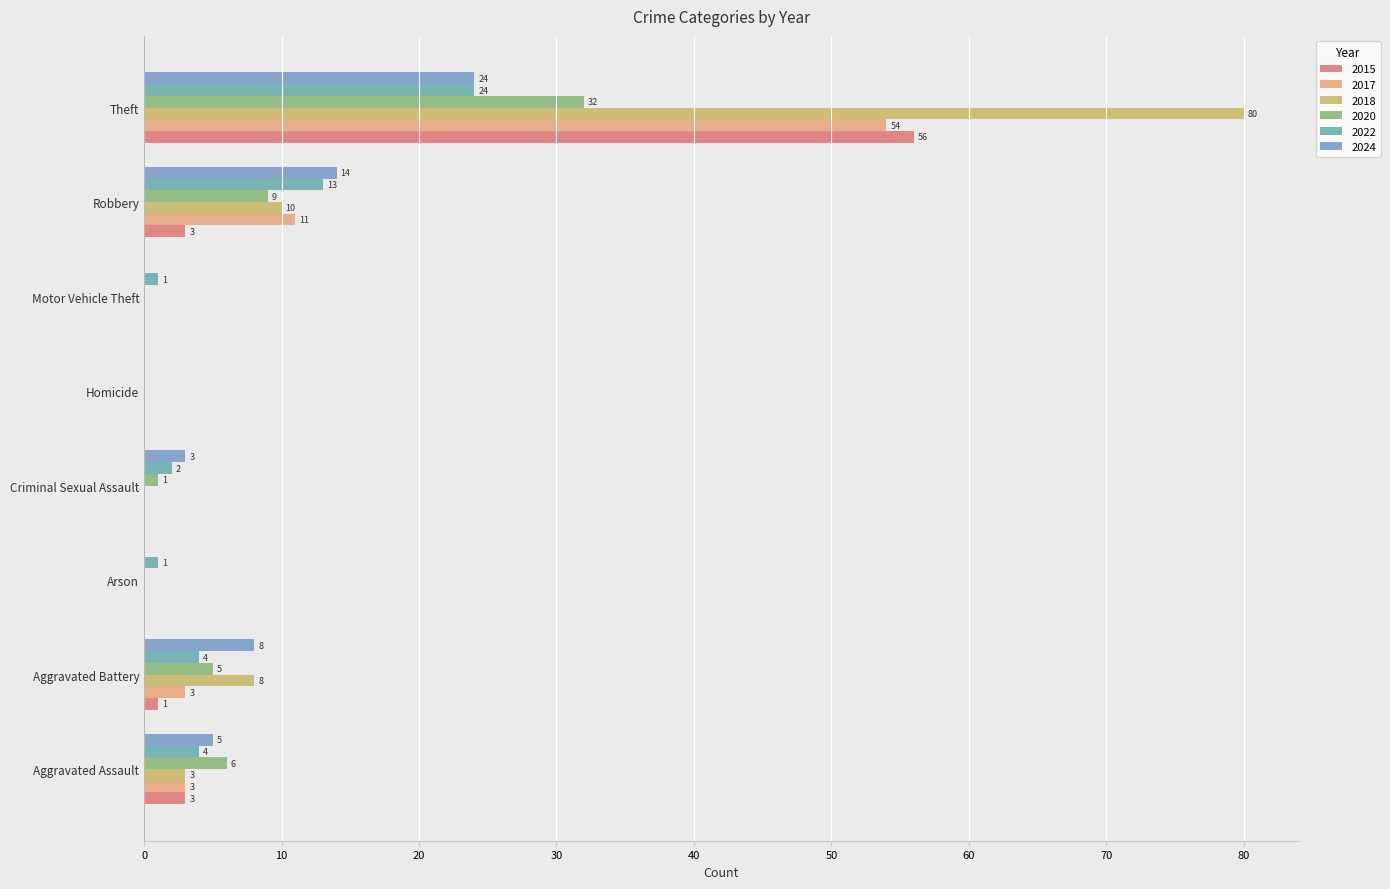

How many values in 2022 are above zero?

7